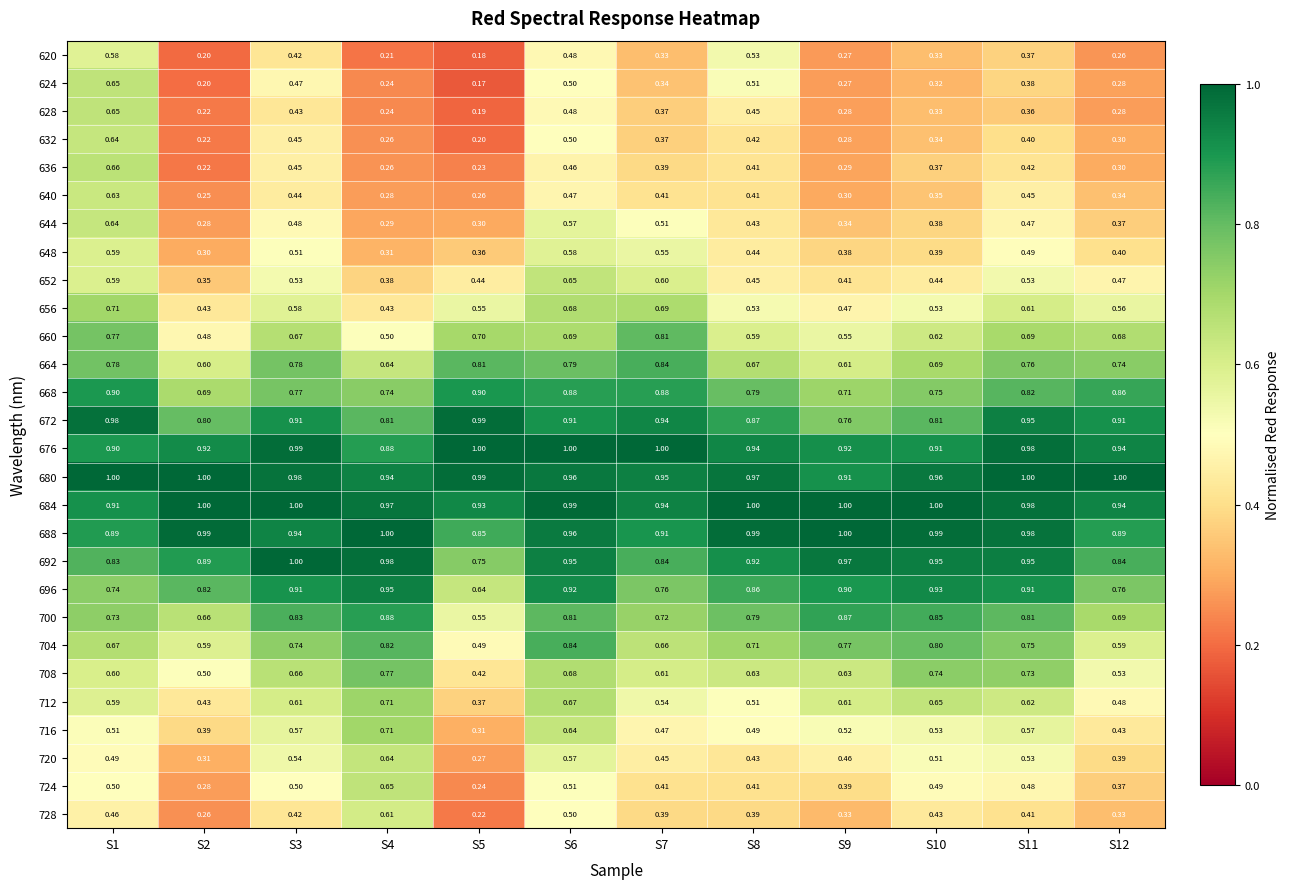

Is the value of 724 at S9 greater than the value of 620 at S6?

No